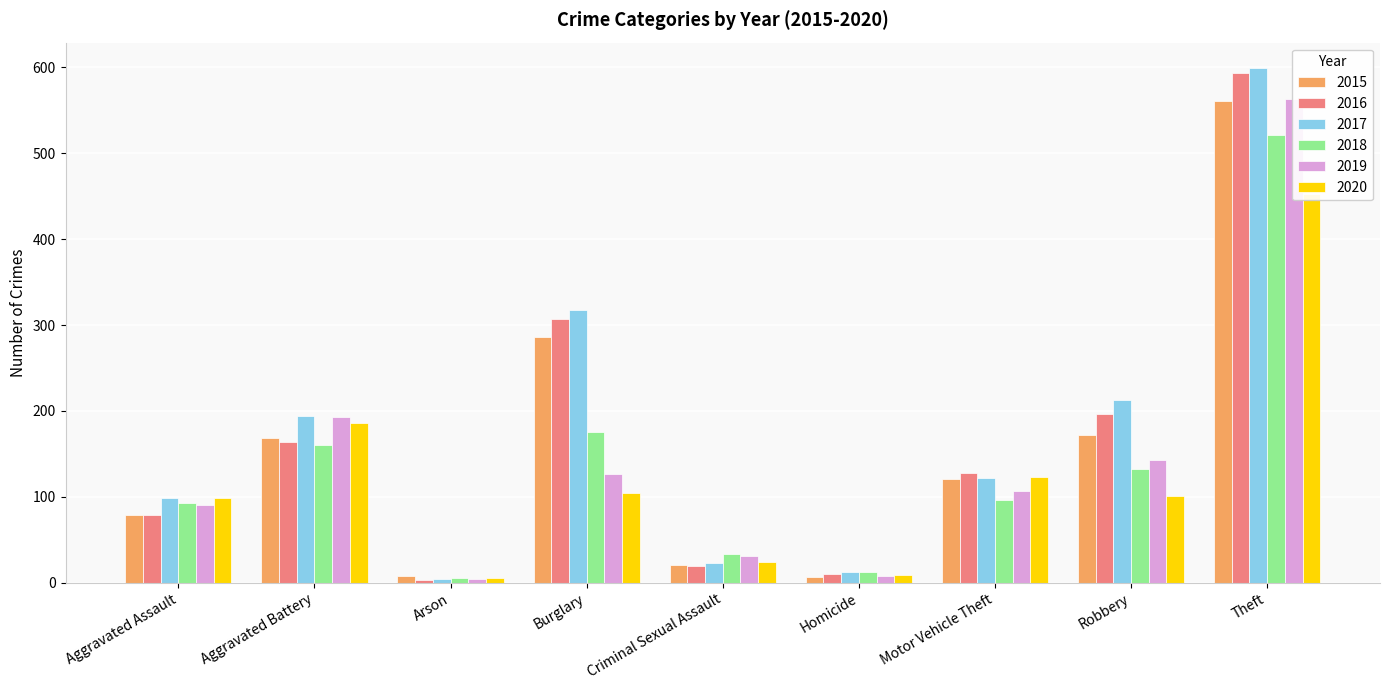

True or false: 2016 has a value of 40 at Robbery.

False